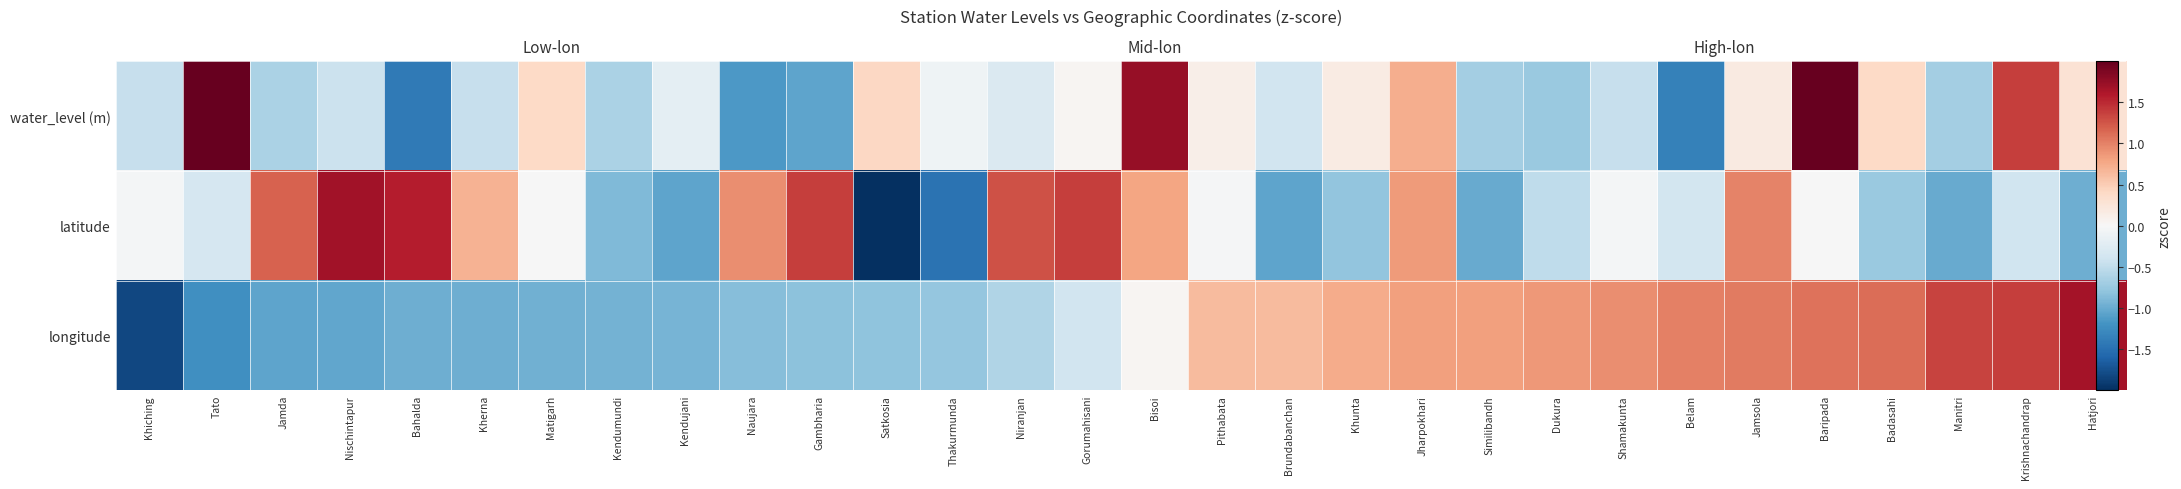

How many data points in longitude are less than 0?

15